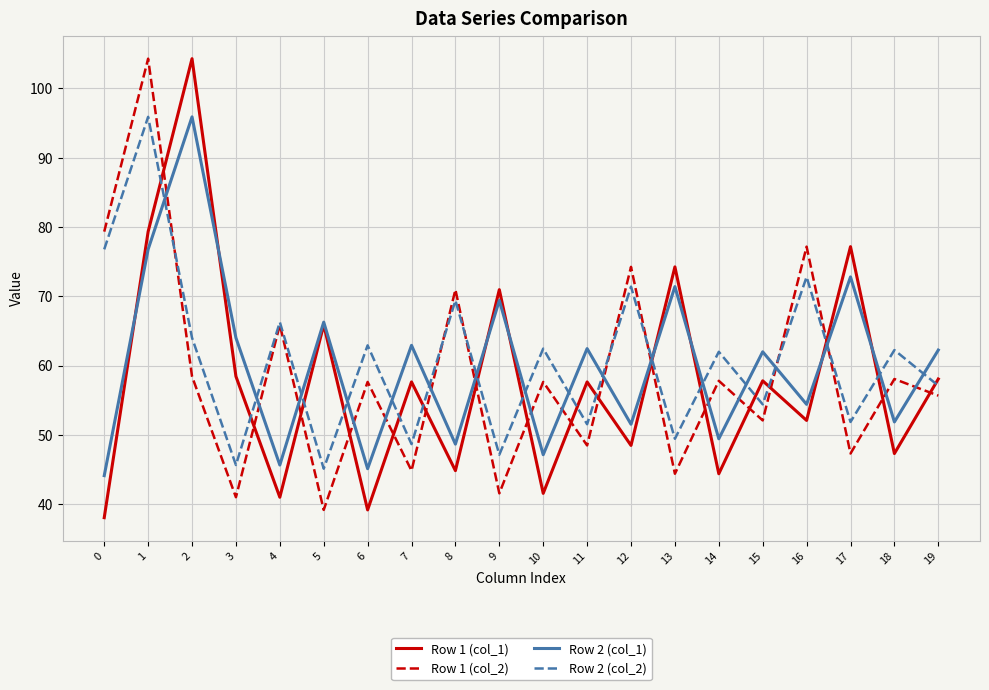

What is the approximate value of Row 1 (col_1) at 13?

74.2